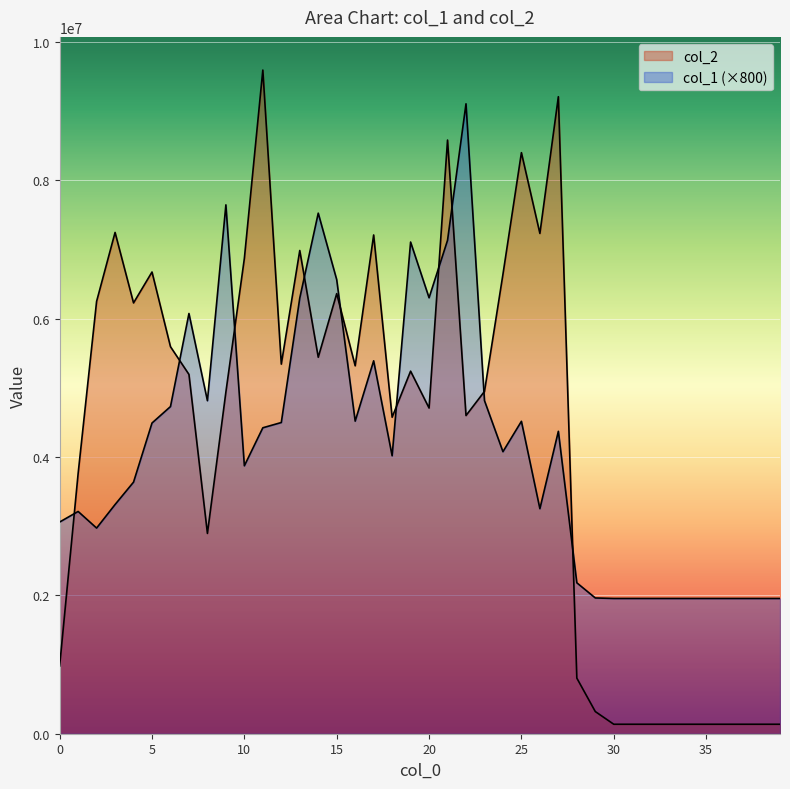

What is the value of the col_2 point at the 31st from the left?

136864